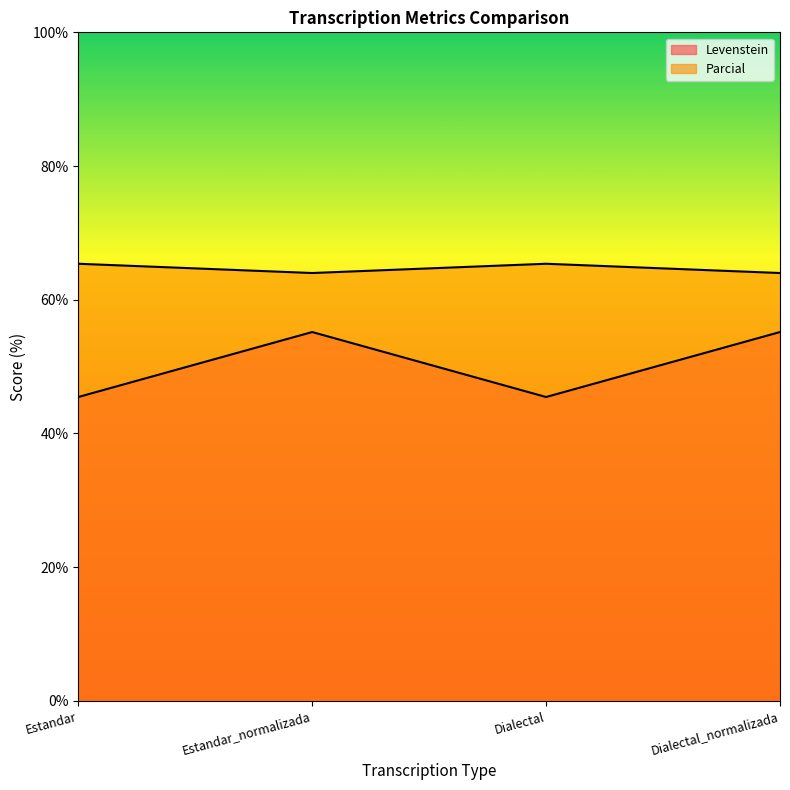

What are all the series names shown in the legend?

Levenstein, Parcial